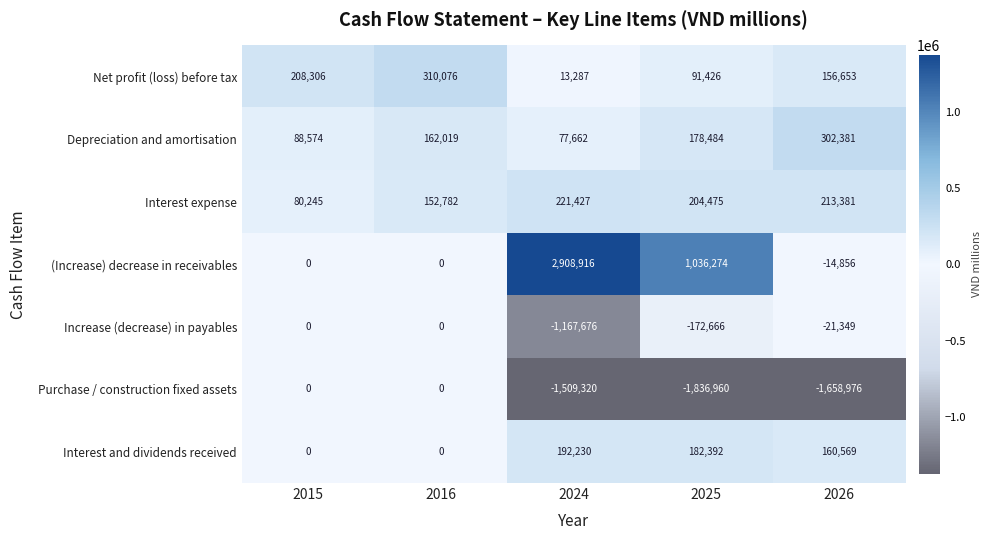

Where is Net profit (loss) before tax nearest to the value 161681?

2026